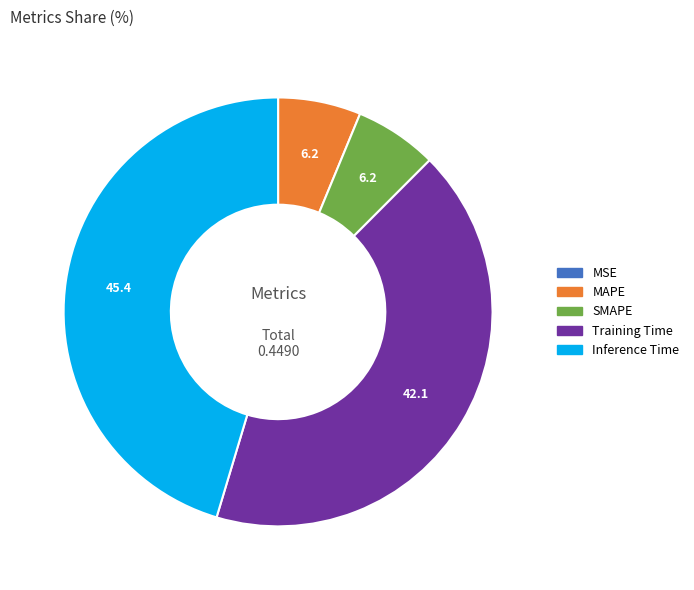

Which slice is the largest?

Inference Time